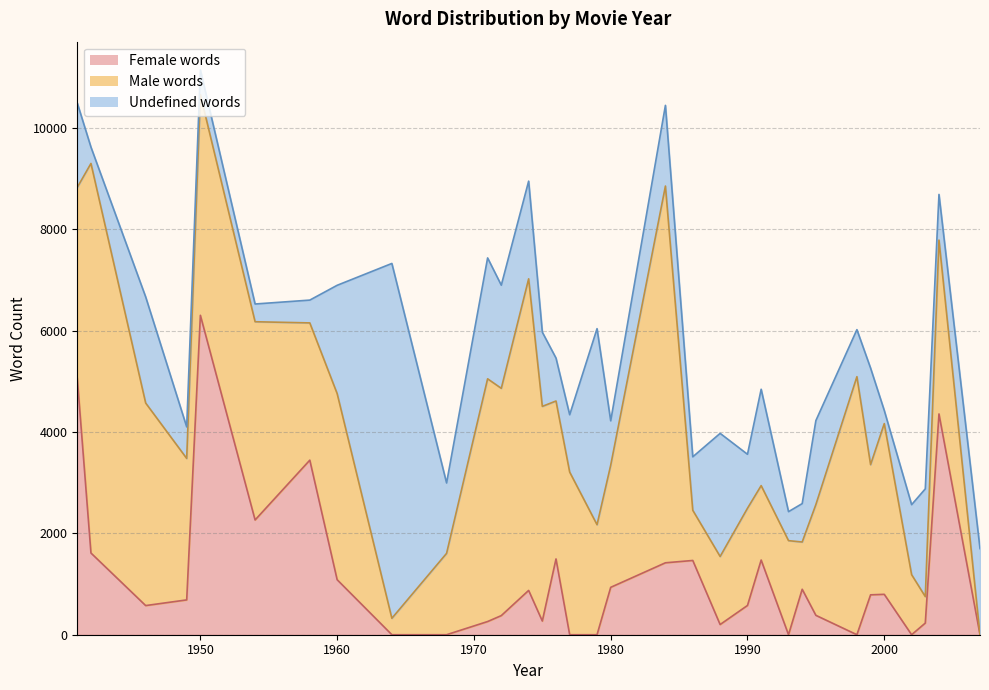

Between 1941 and 1990, which is larger?

1941